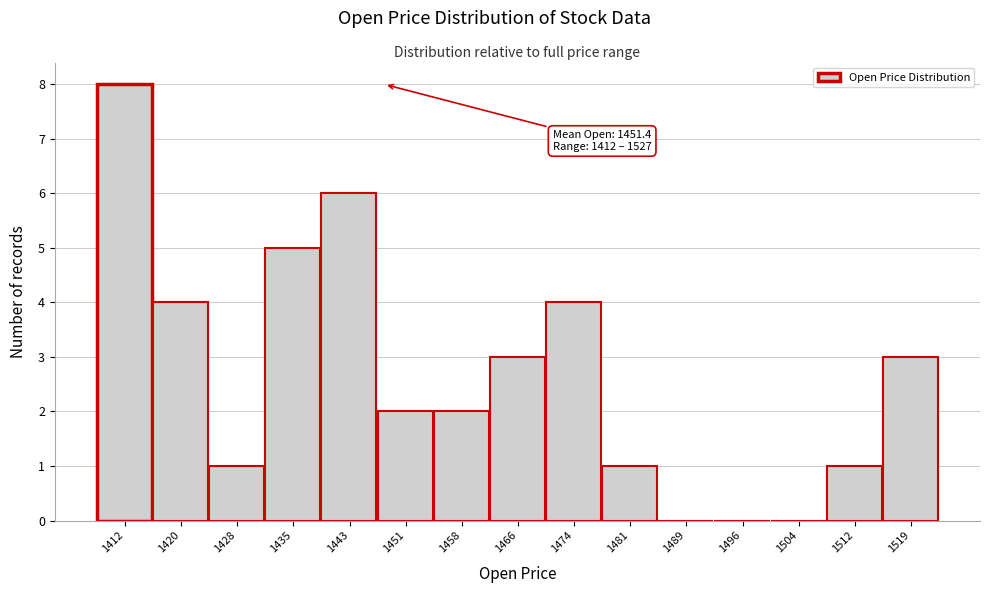

Reading left to right, list all the values displayed in this chart.

1412=8	1420=4	1428=1	1435=5	1443=6	1451=2	1458=2	1466=3	1474=4	1481=1	1489=0	1496=0	1504=0	1512=1	1519=3